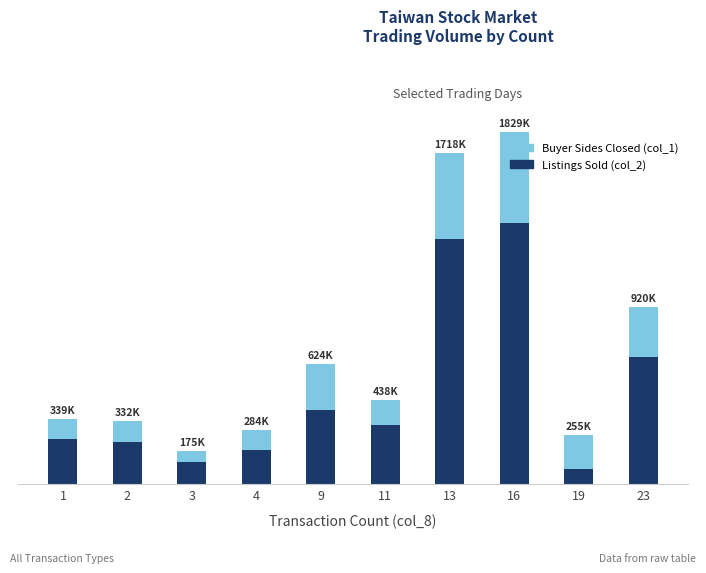

What are all the series names shown in the legend?

Buyer Sides Closed (col_1), Listings Sold (col_2)